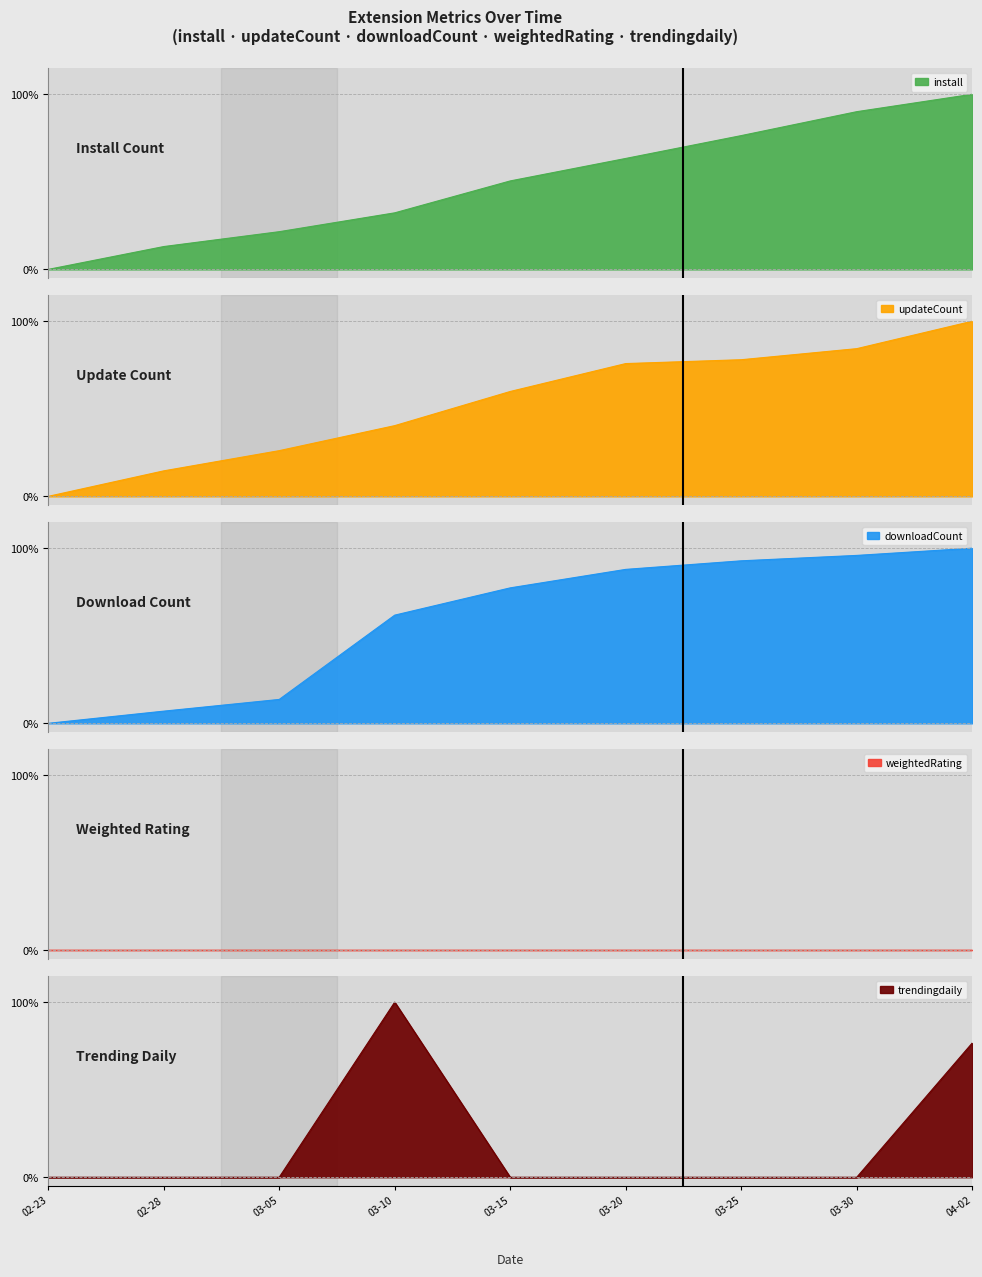

What is the average value of the install series?

49.7